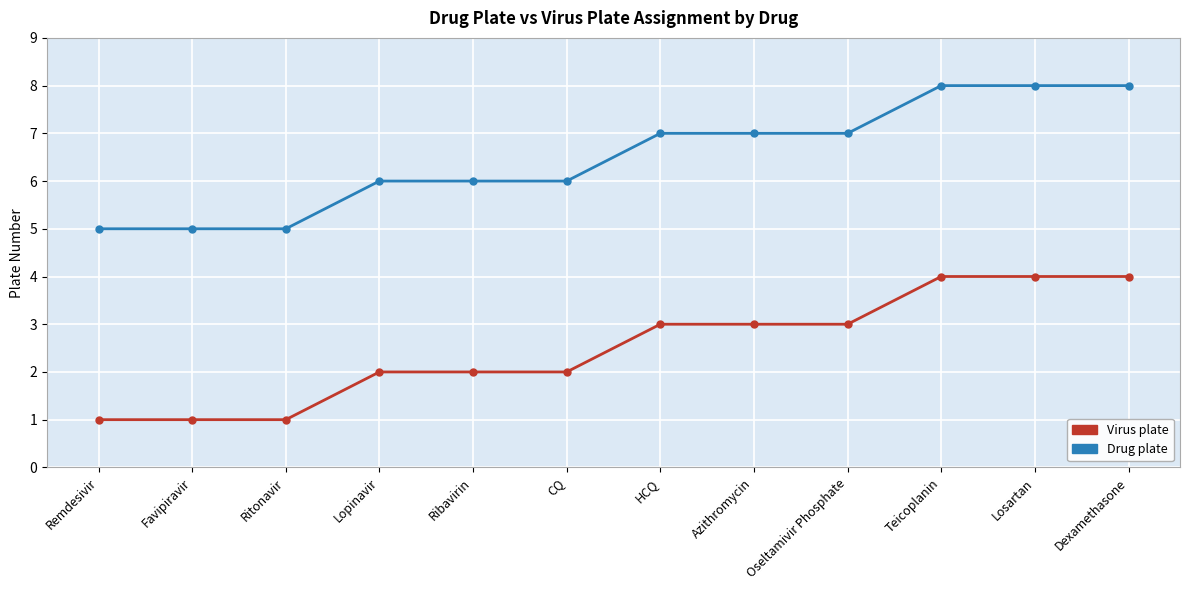

Rank the series by their average value, from highest to lowest.

Drug plate, Virus plate